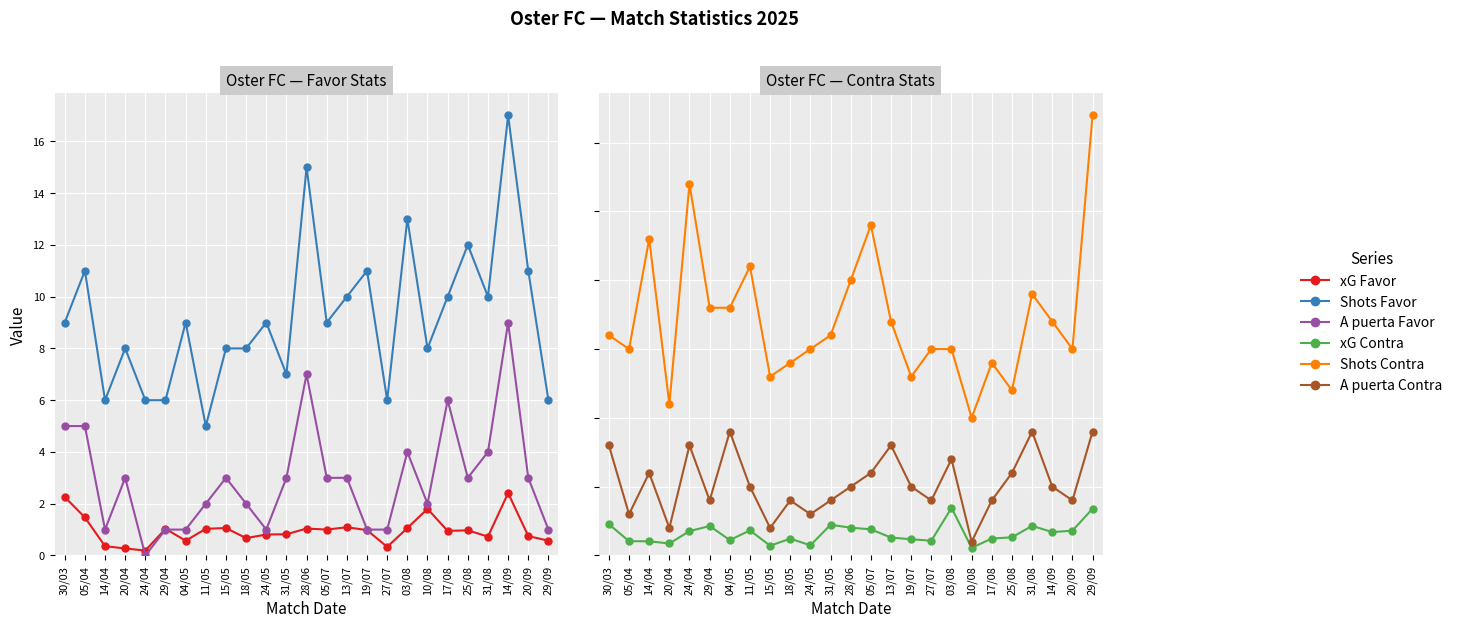

Is it true that xG Favor equals 0.6 at 30/03?

False